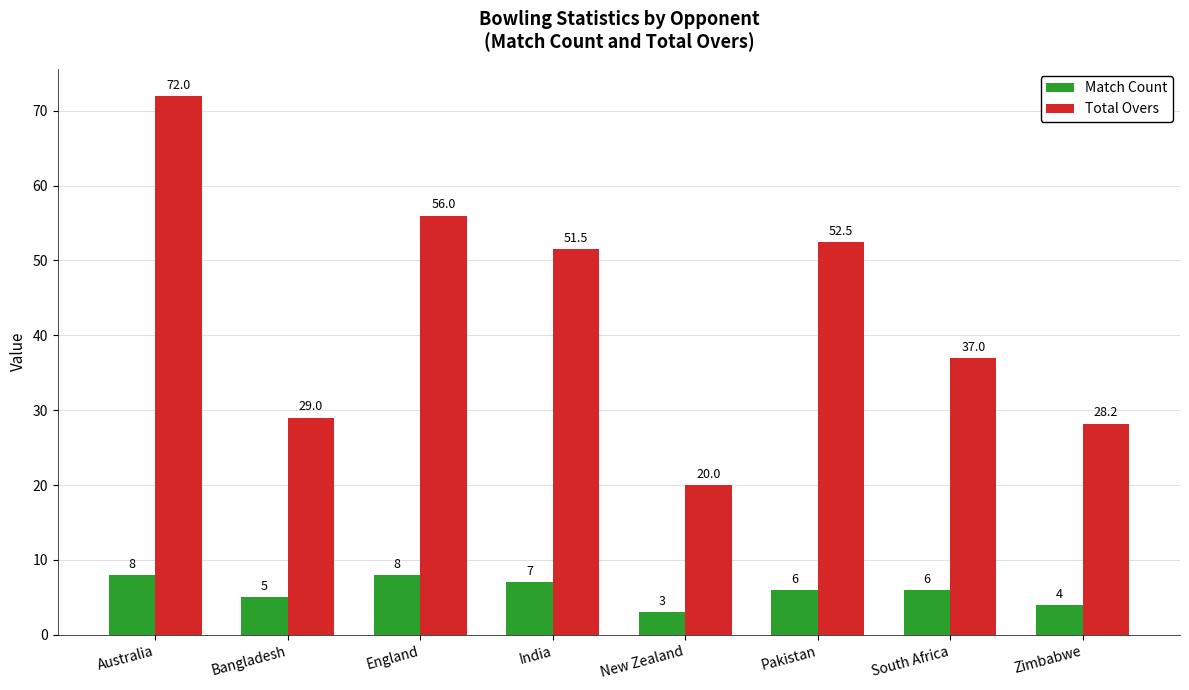

Rank the series at Australia from lowest to highest value.

Match Count, Total Overs